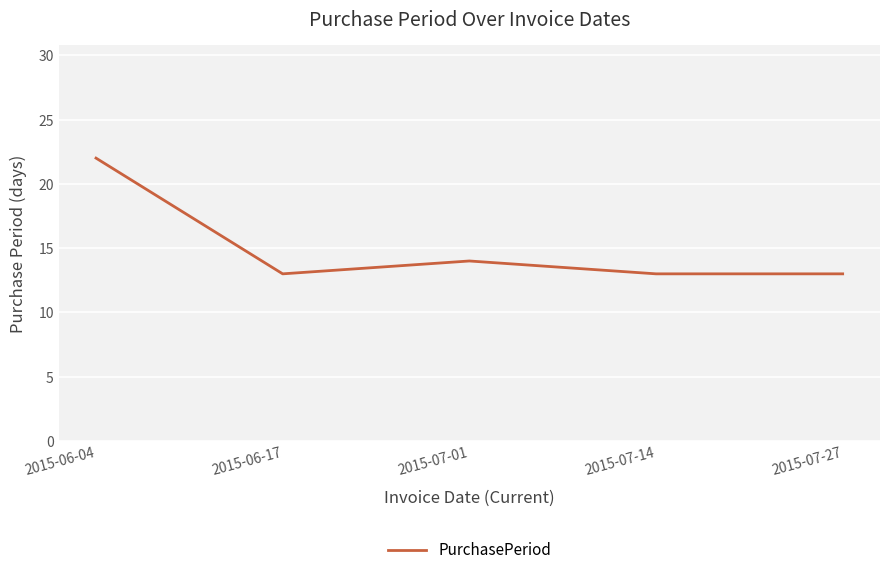

What is the ratio of the value at 2015-06-04 to the value at 2015-07-14?

1.7